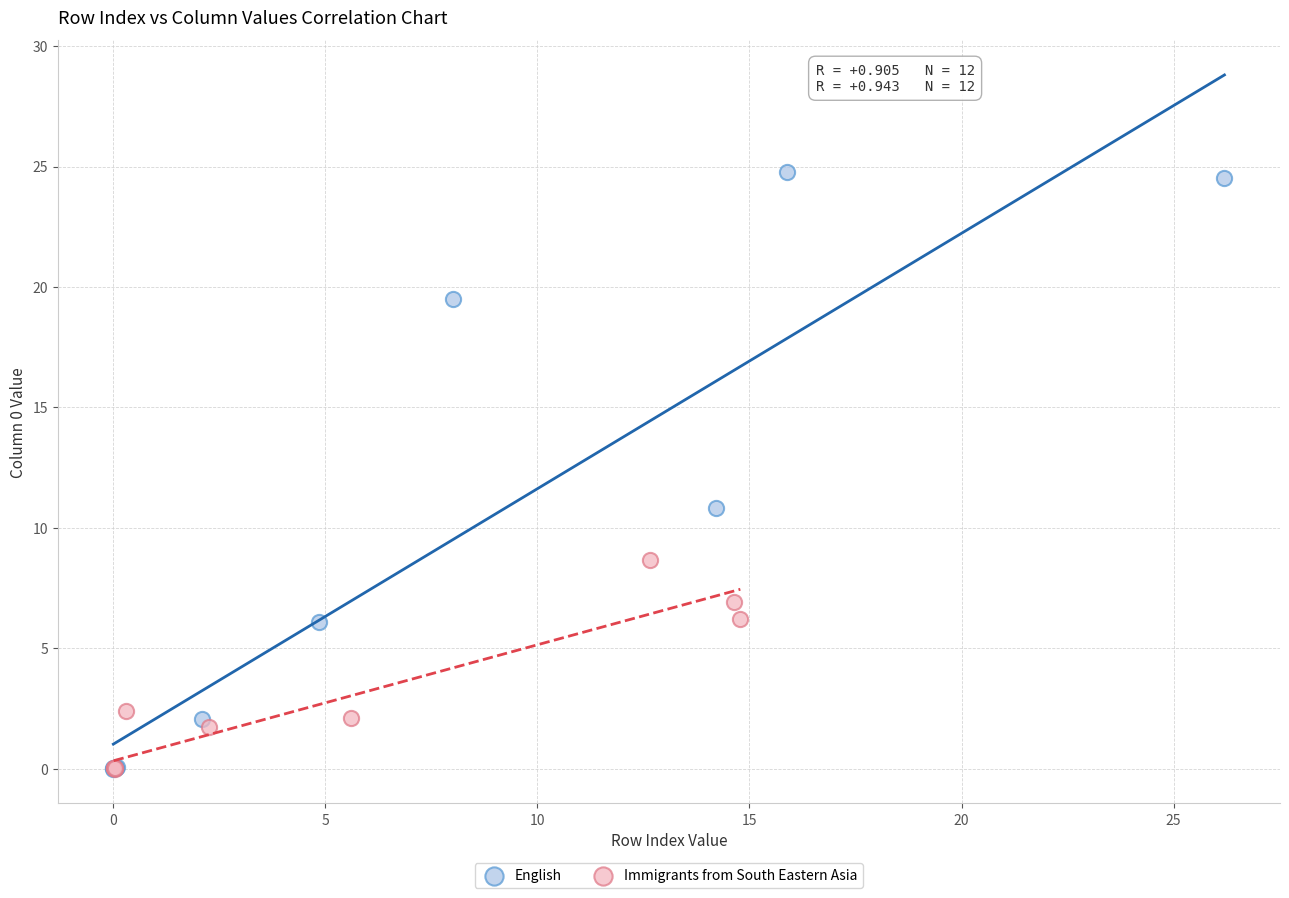

Which series has the largest Y range (max minus min)?

English